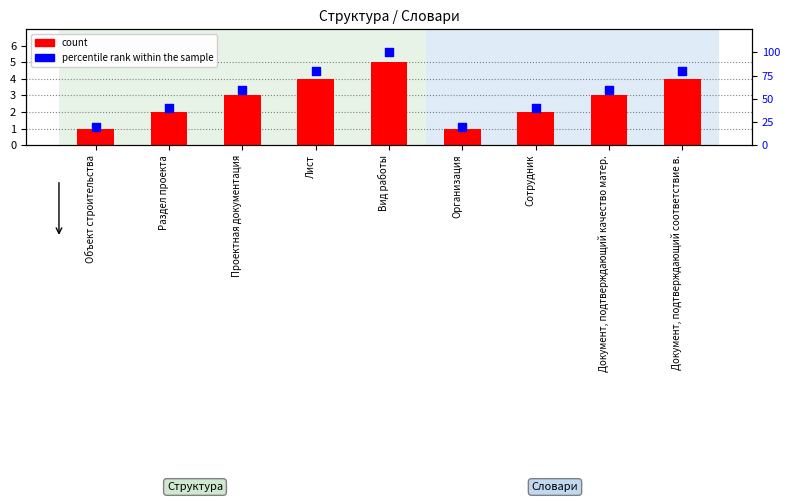

Which series contains the highest Y value?

percentile rank within the sample